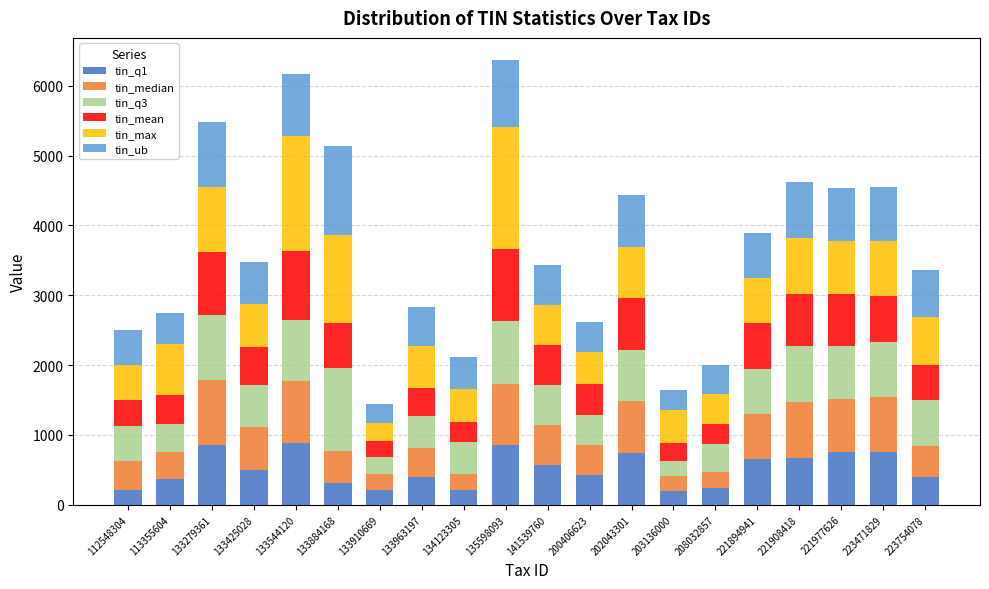

The tin_q1 series shows 668.6 at 221908418. True or false?

True